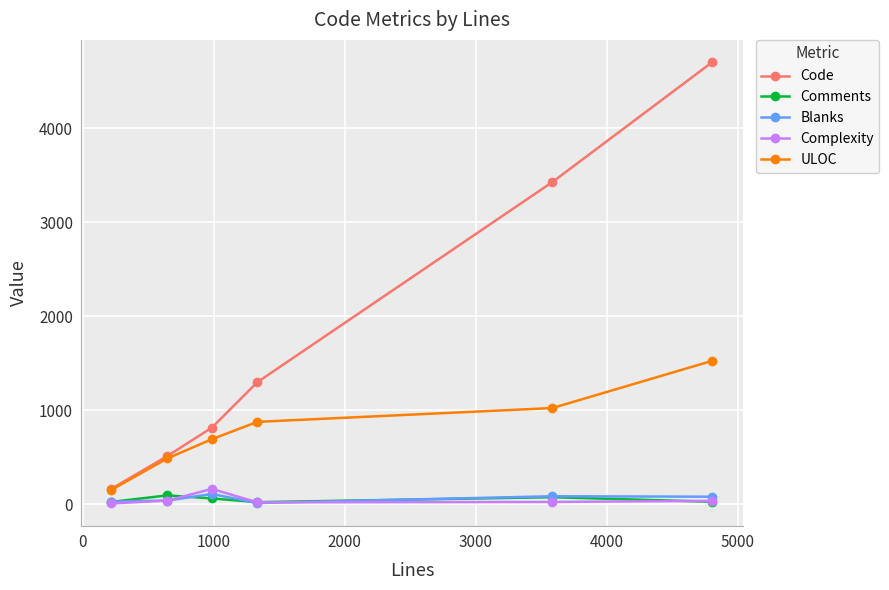

What is the minimum value for Code?

165